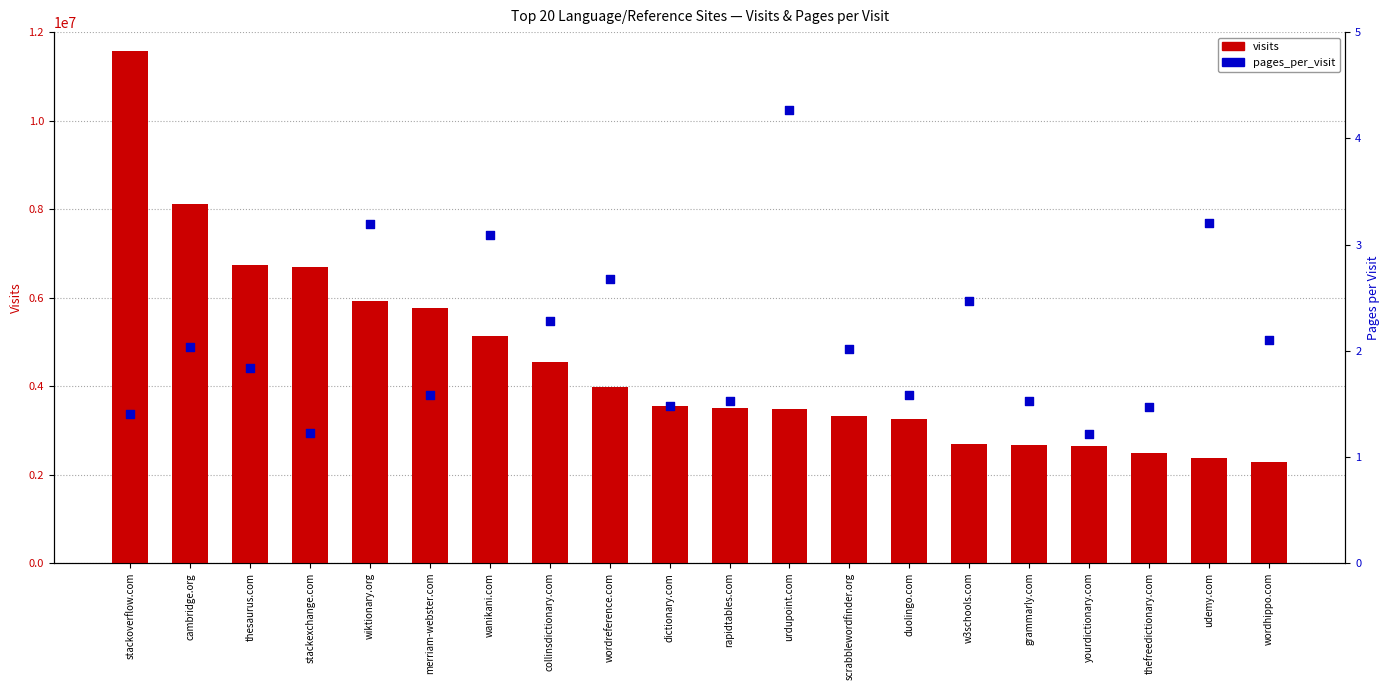

What is the total value across all series at duolingo.com?

3255904.6